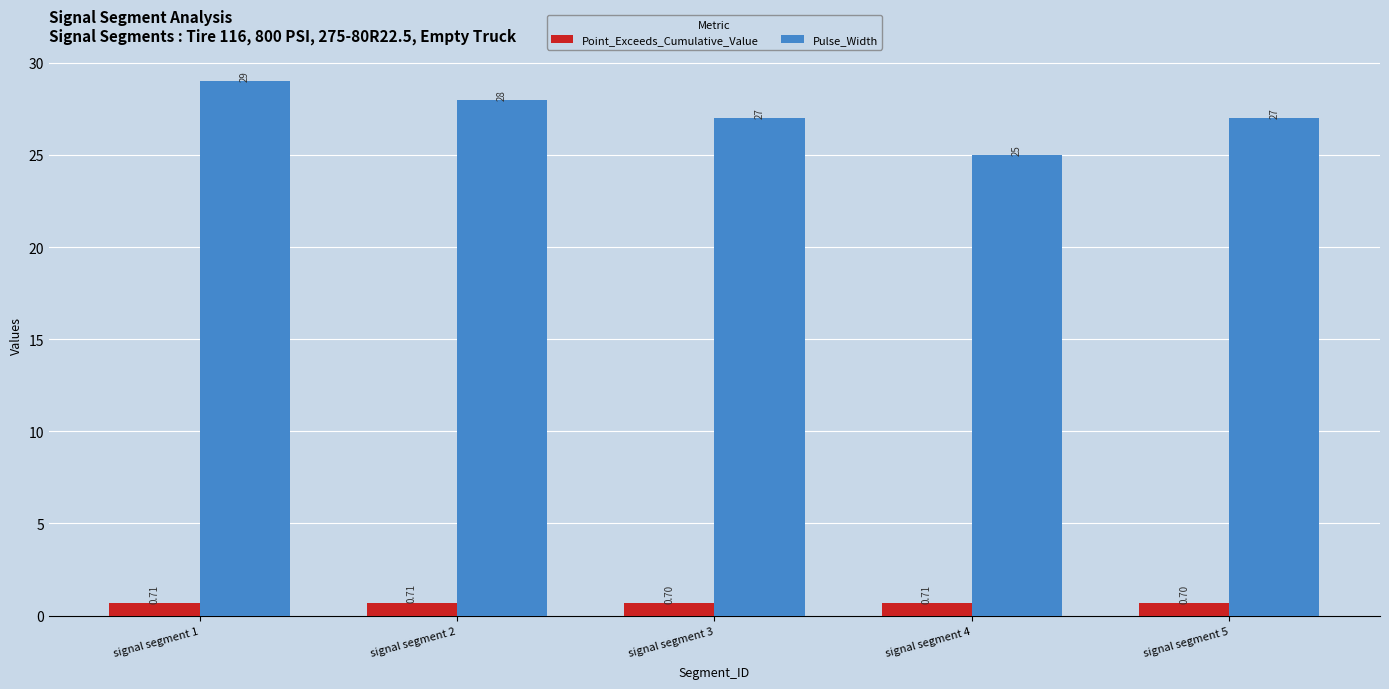

Between signal segment 2 and signal segment 4, which series saw the biggest shift?

Pulse_Width